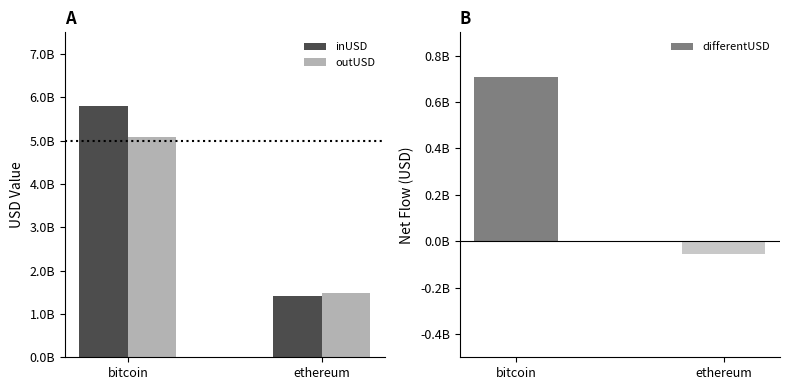

Which series has the widest spread of values?

inUSD